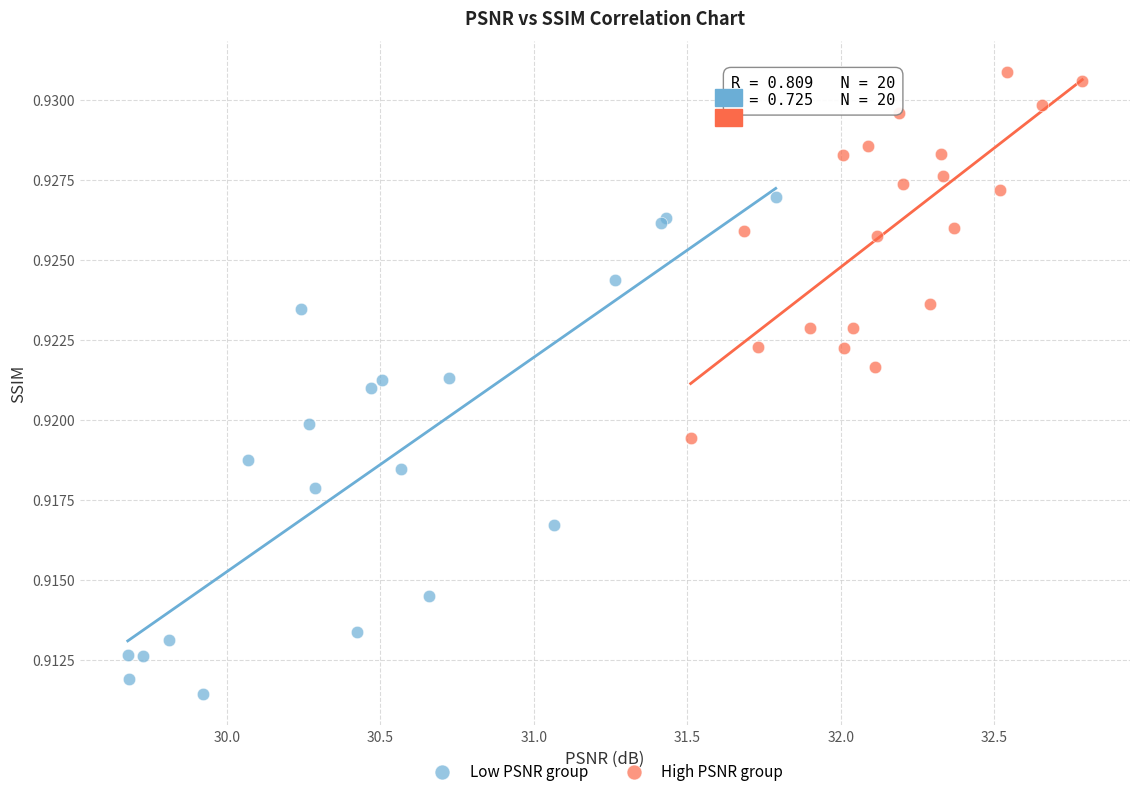

Which series contains the lowest Y value?

Low PSNR group